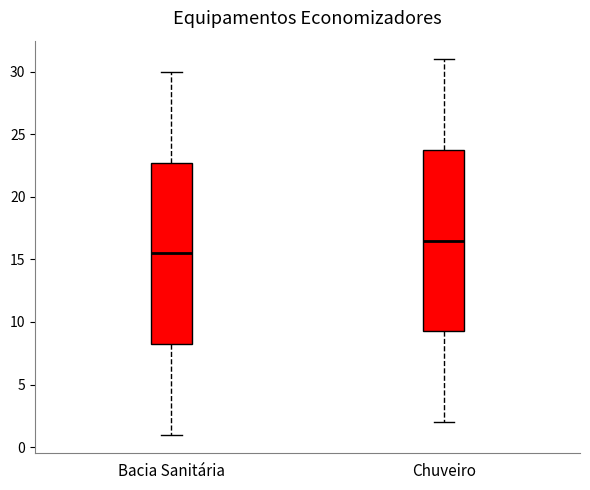

Reading left to right, transcribe this box plot: for each box, give where its median line is, the range the box spans, and where its two whiskers end, as read against the y-axis. The values are not printed on the chart, so give them approximately, as read against the axis.

Bacia Sanitária: median 15.5, box 8.5 to 23.0, whiskers 1.0 to 30.0
Chuveiro: median 16.5, box 9.5 to 24.0, whiskers 2.0 to 31.0